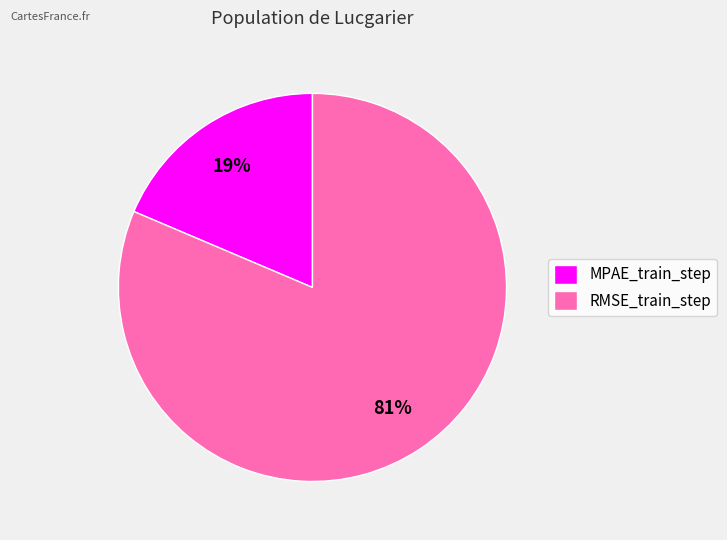

Between RMSE_train_step and MPAE_train_step, which is larger?

RMSE_train_step